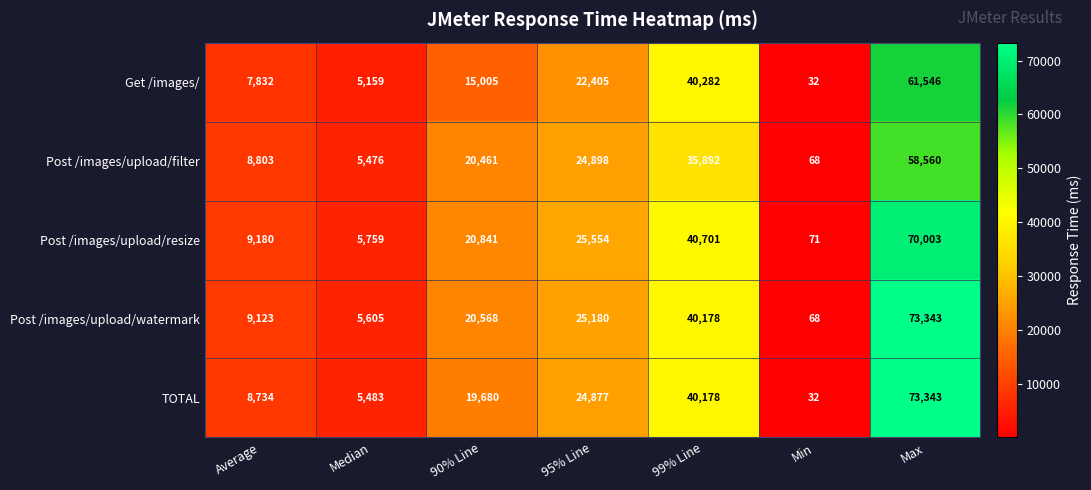

At which label is Post /images/upload/watermark closest to 36705?

99% Line